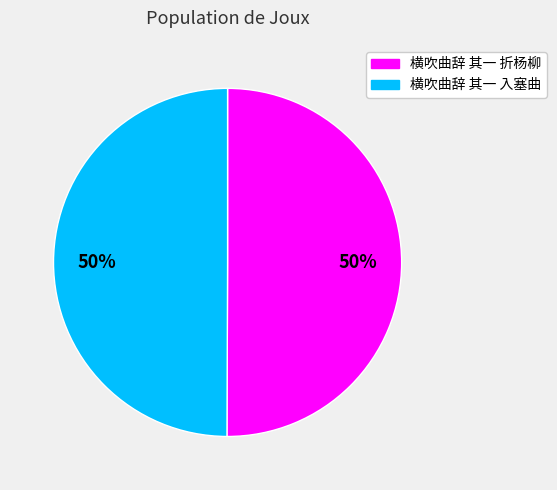

What percentage is the 横吹曲辞 其一 入塞曲 slice, to the nearest percent?

50%